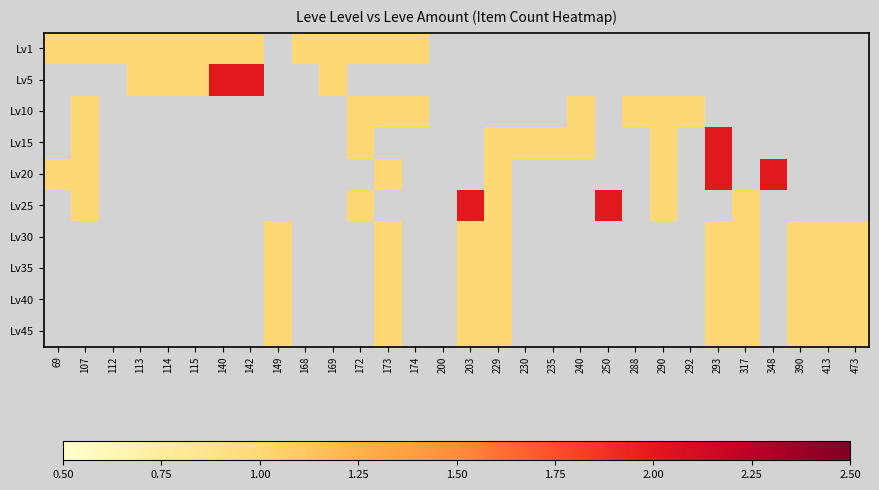

Which category has the highest value across all series?

140